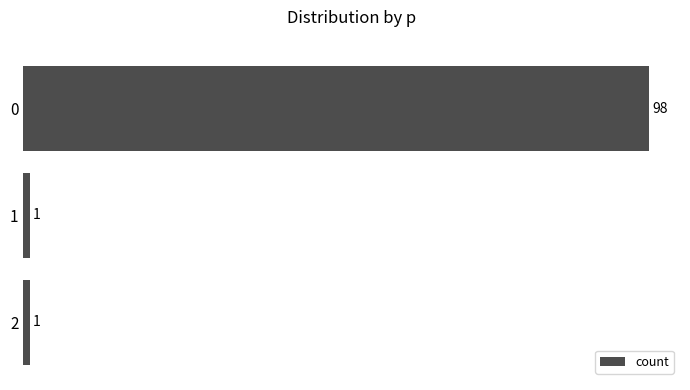

What is the difference between the maximum and minimum values?

97